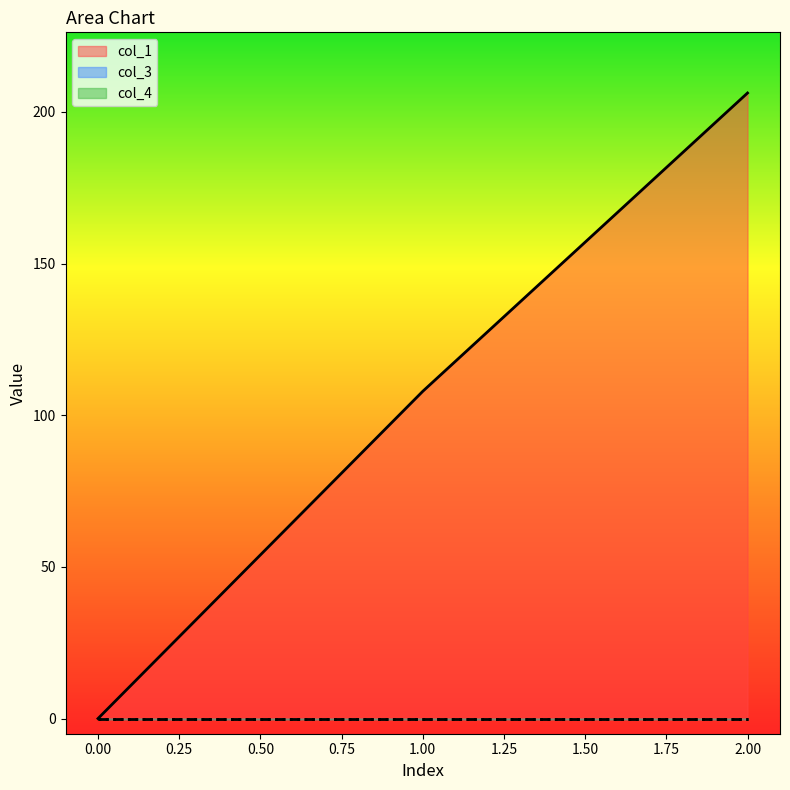

True or false: col_1 has a value of 0.0 at 0.

True